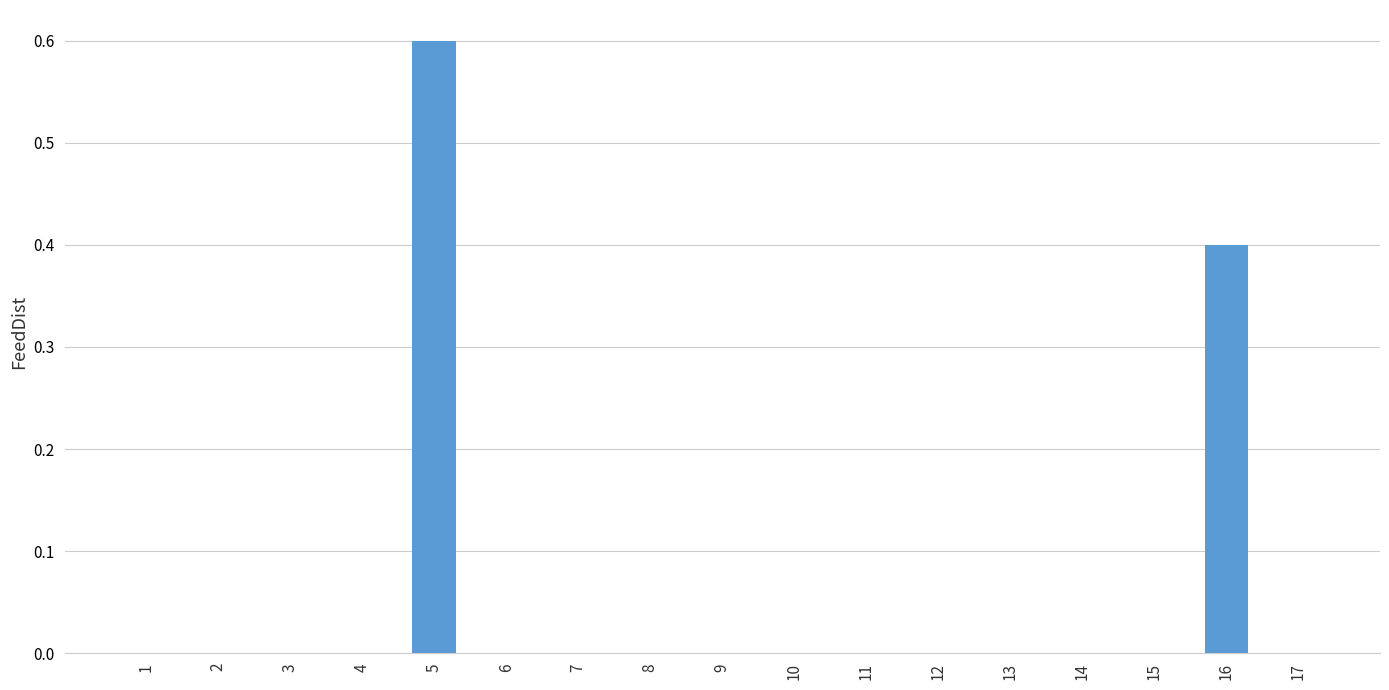

Which label corresponds to the largest value in the chart?

5